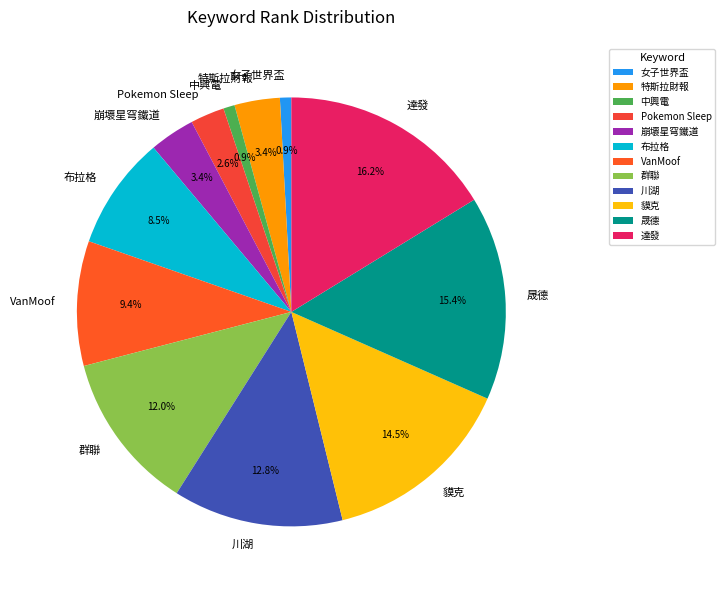

To the nearest percent, what portion does Pokemon Sleep represent?

3%